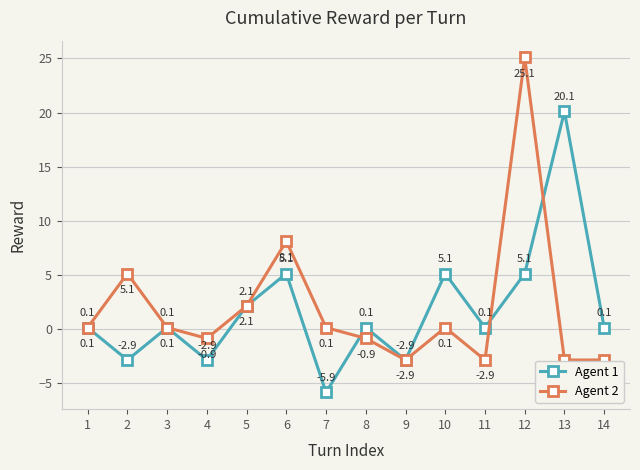

True or false: Agent 2 has a value of 0.1 at 3.

True